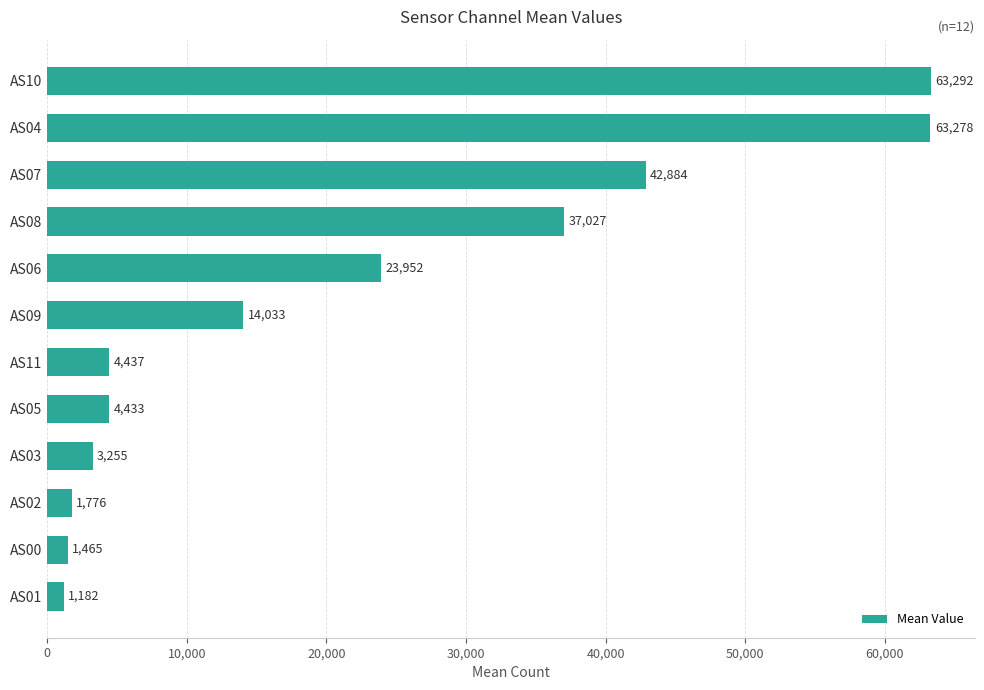

What value does the data have at AS02?

1776.1